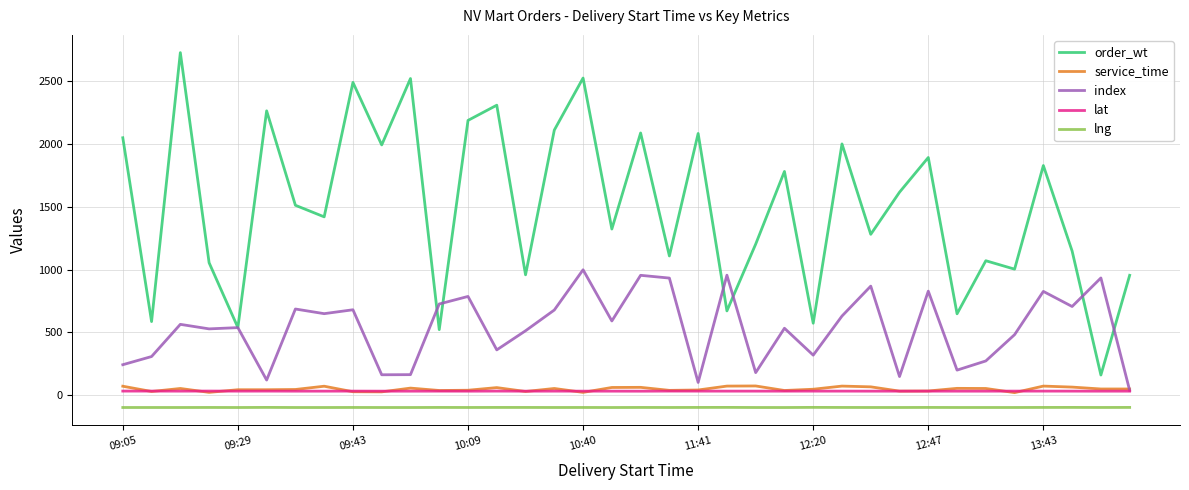

True or false: lng and index cross at least once.

False